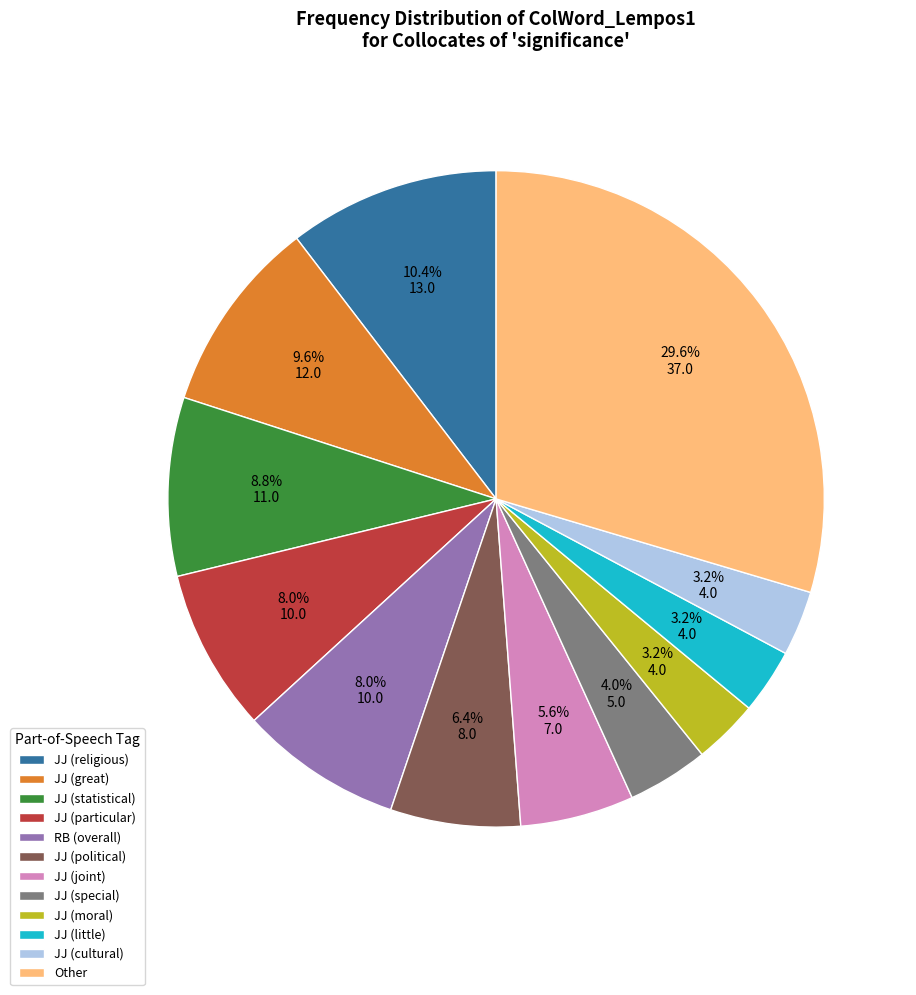

Is JJ (religious) the majority of the pie?

No